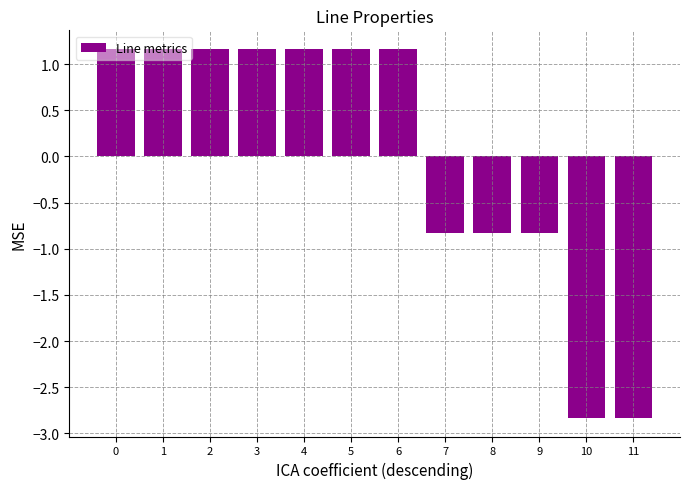

How many values are below zero?

5